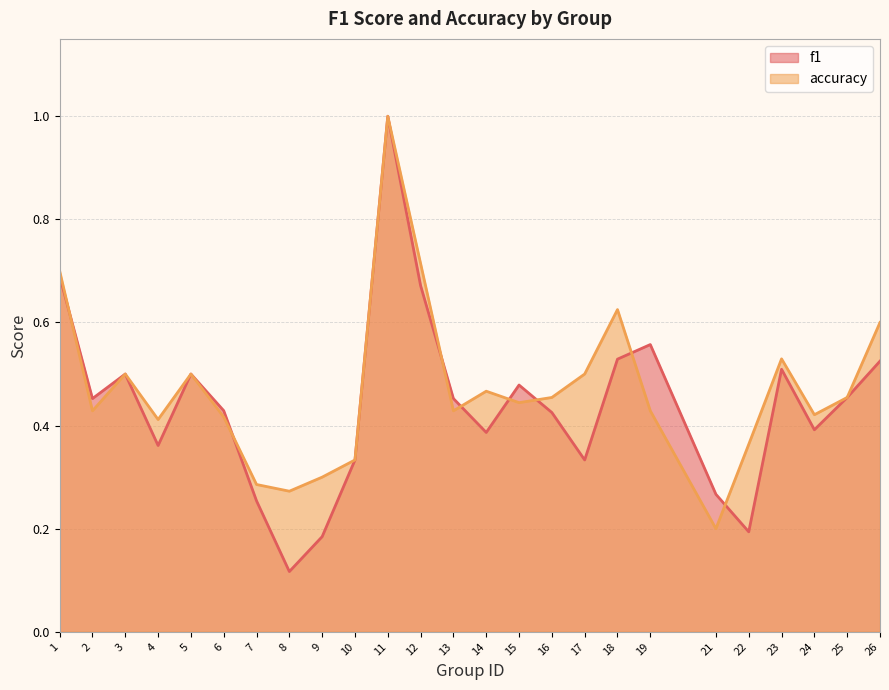

How many lines are shown in the chart?

2